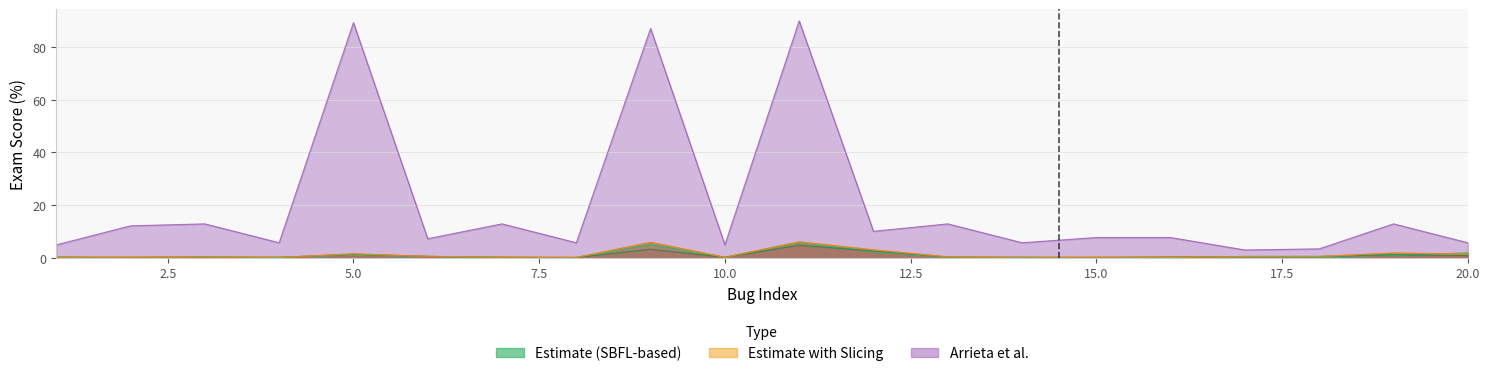

Count the number of categories in the chart.

20